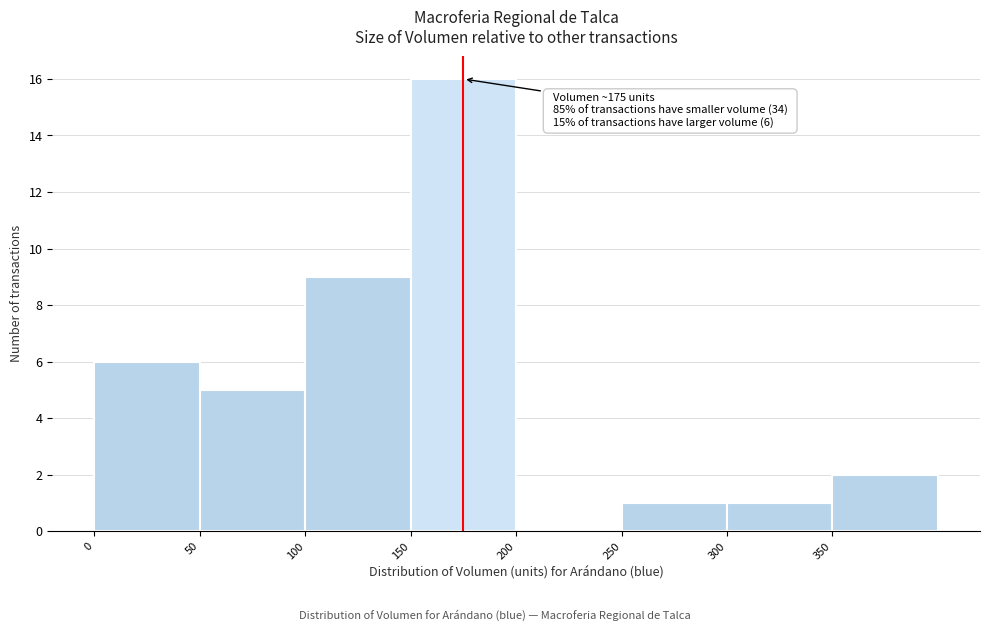

Over which range of the x-axis is the bar tallest?

150 to 200